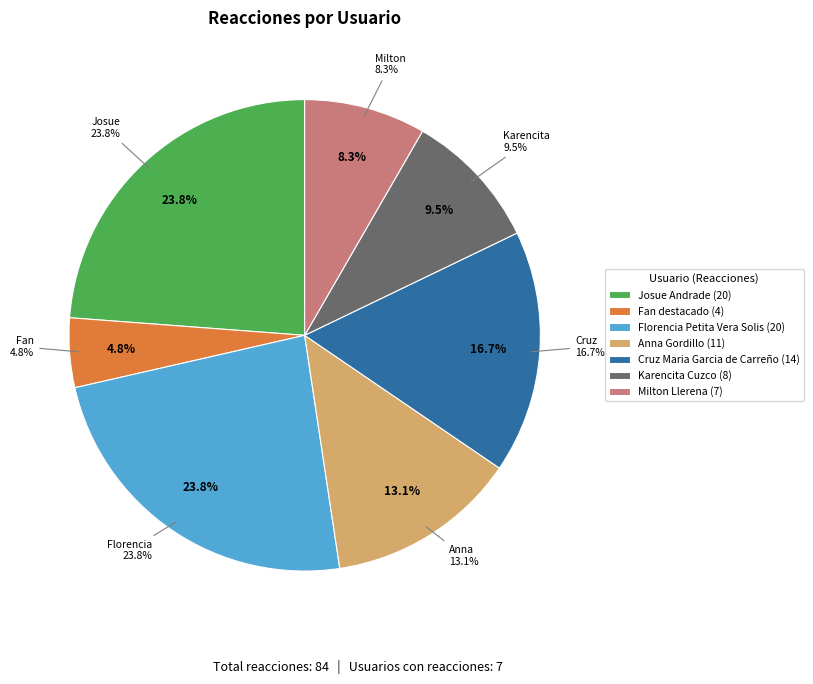

The Fan destacado slice represents 10% of the pie. True or false?

False